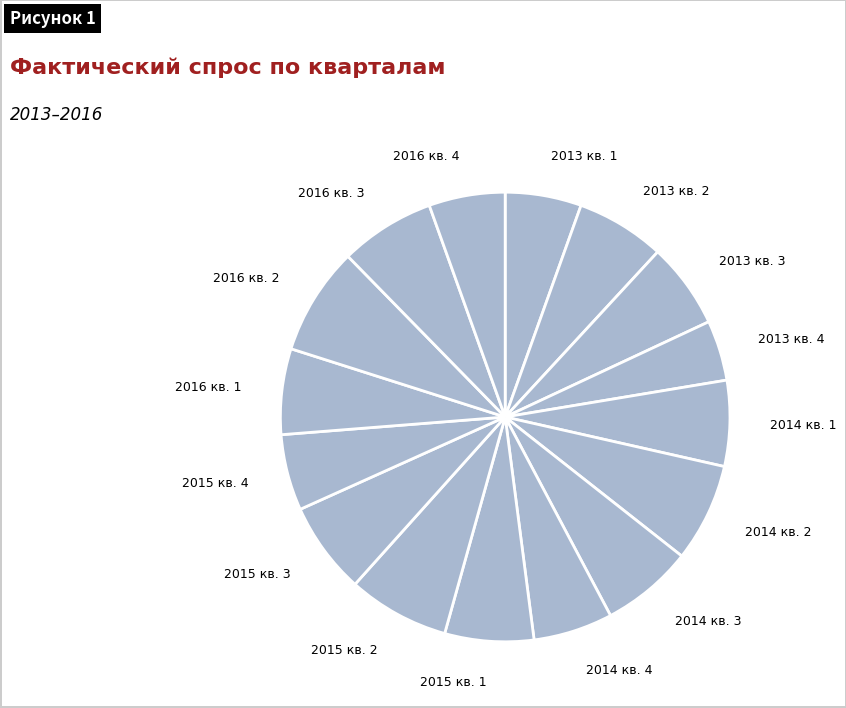

Between 2013 кв. 3 and 2015 кв. 4, which is larger?

2013 кв. 3